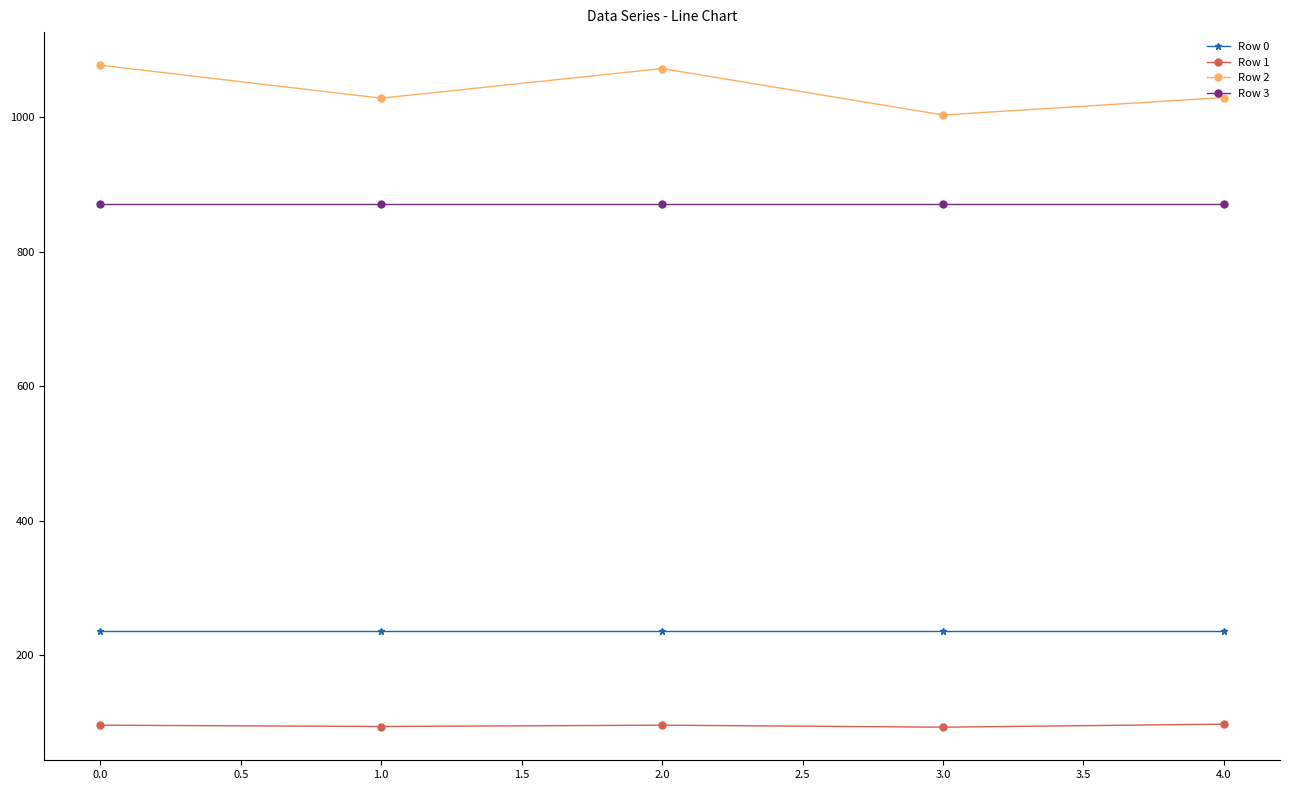

How many distinct data groups are displayed?

4